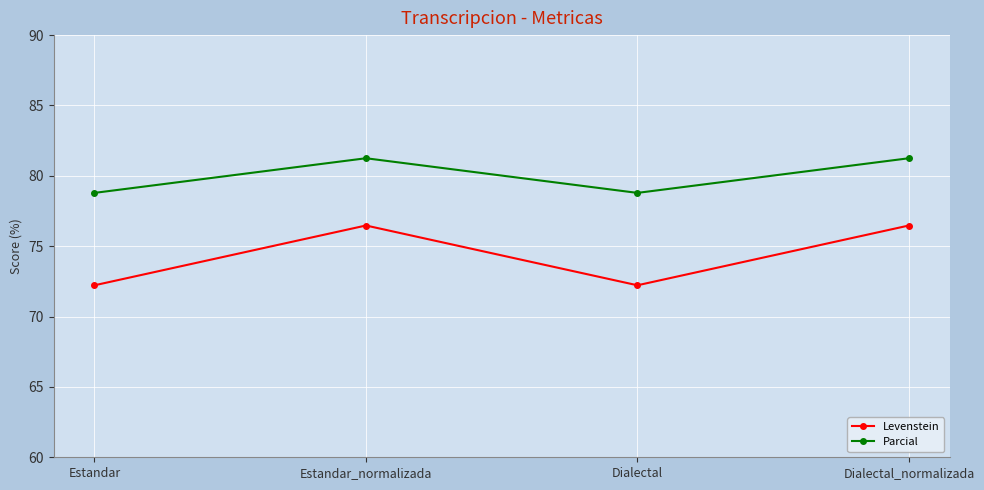

True or false: Parcial and Levenstein intersect in this chart.

False